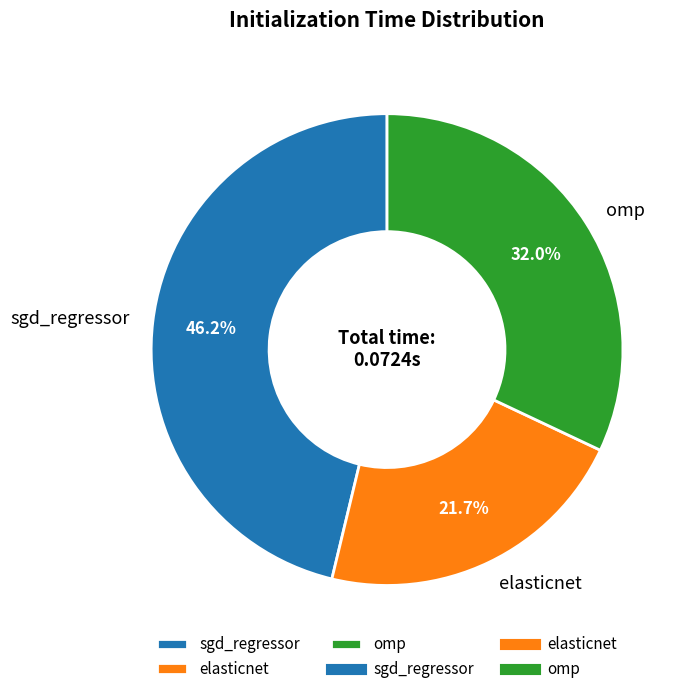

Which slice is the largest?

sgd_regressor